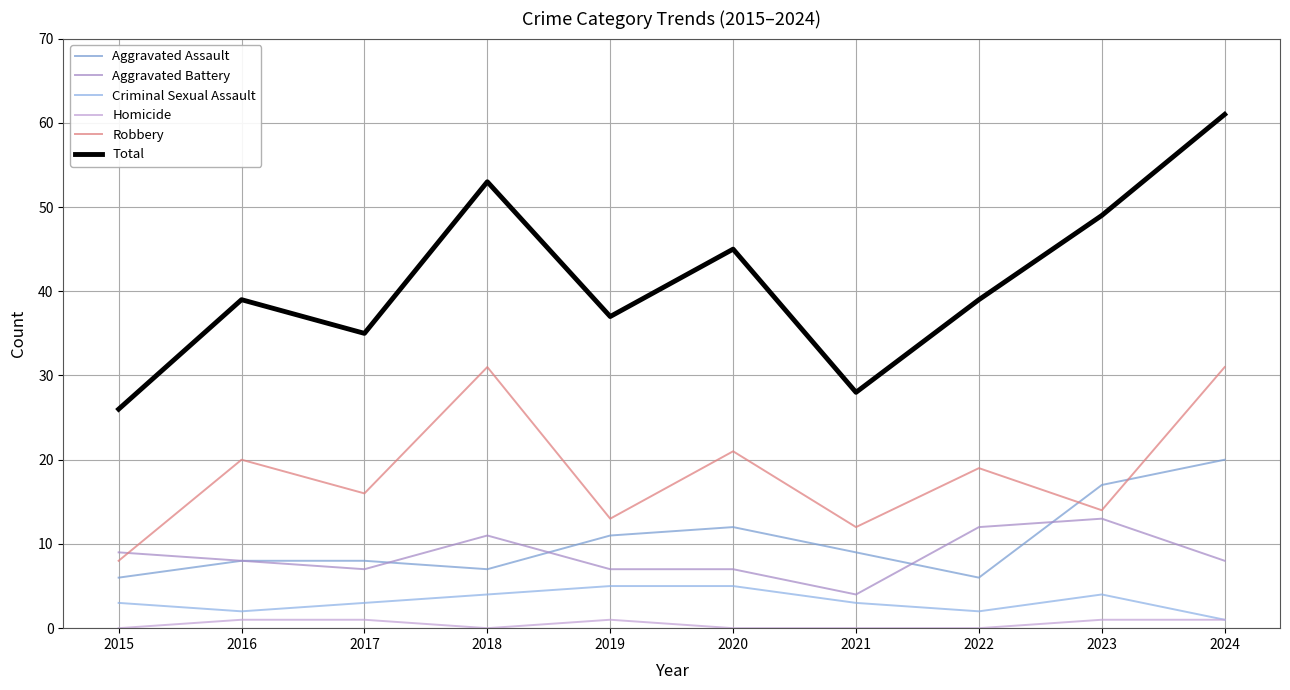

True or false: Criminal Sexual Assault and Aggravated Battery cross at least once.

False